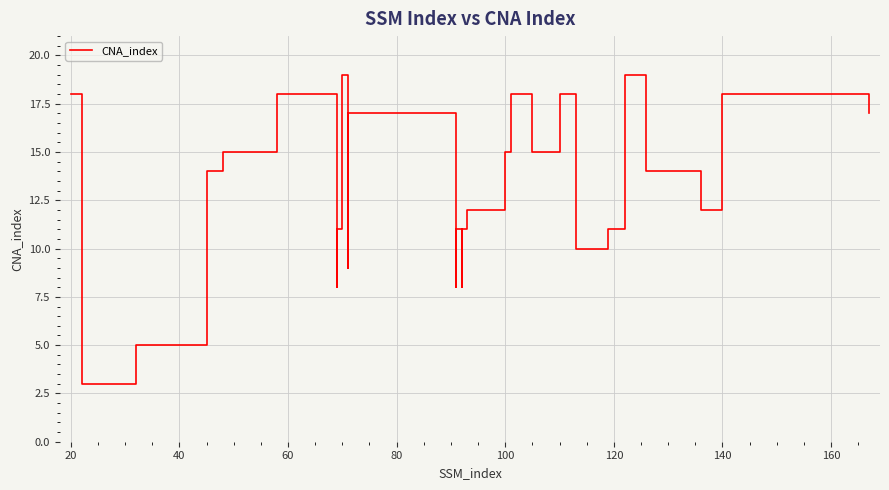

How many lines are shown in the chart?

1